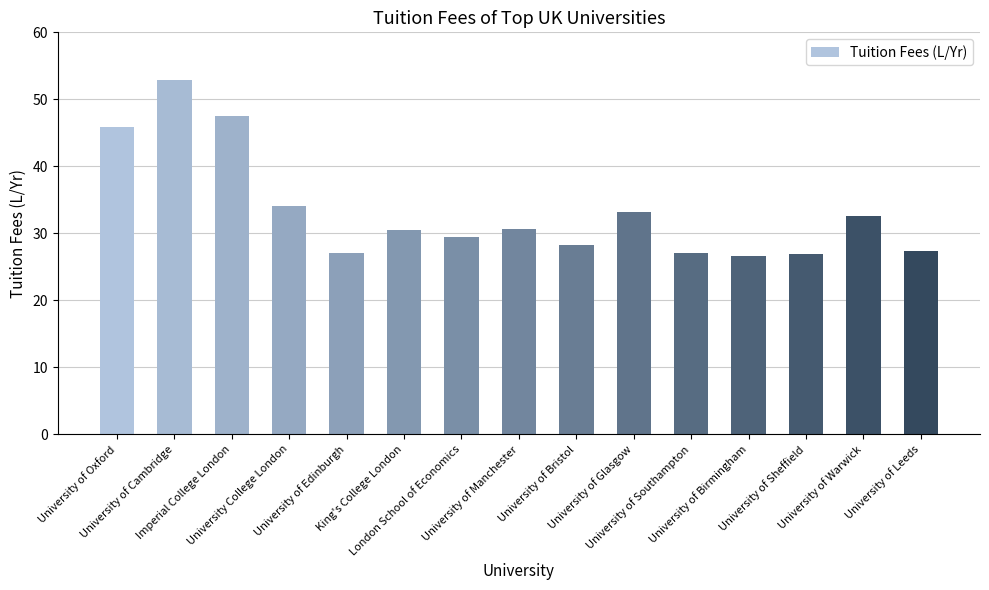

The value at University of Warwick is 32.6. True or false?

True